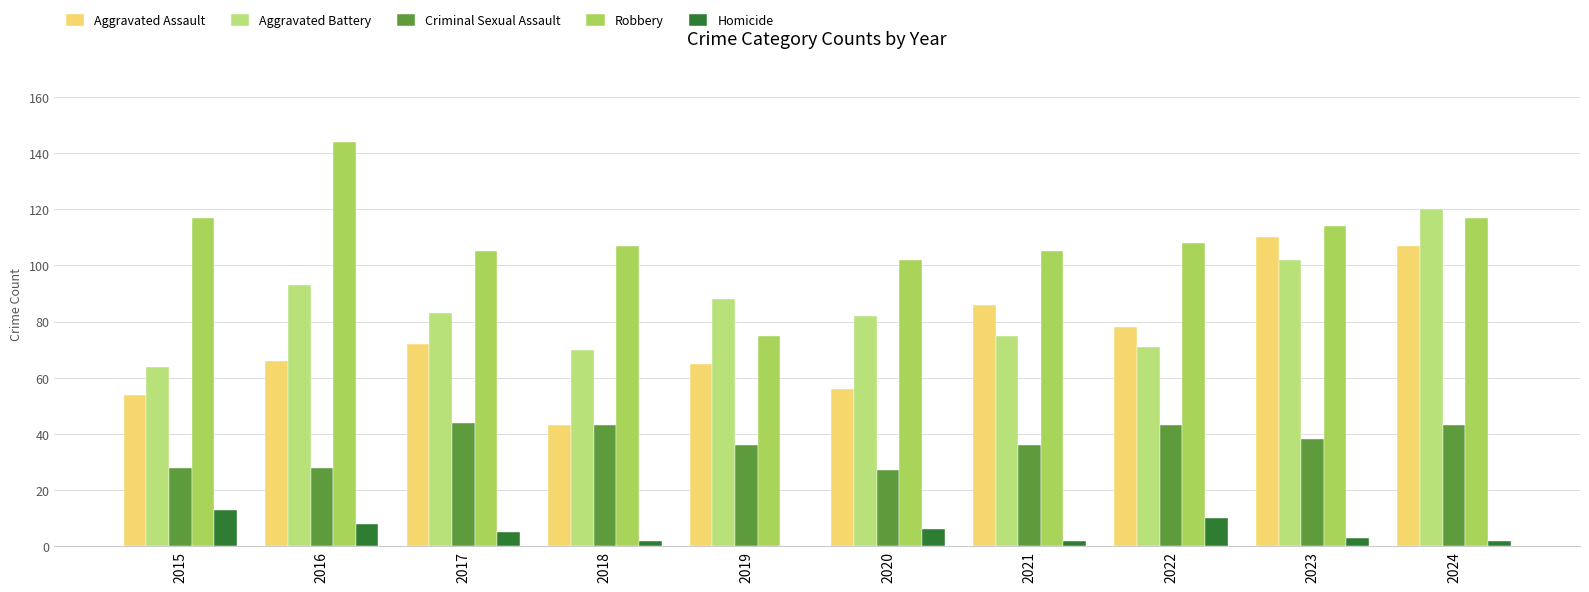

Between 2018 and 2023, which series saw the biggest shift?

Aggravated Assault